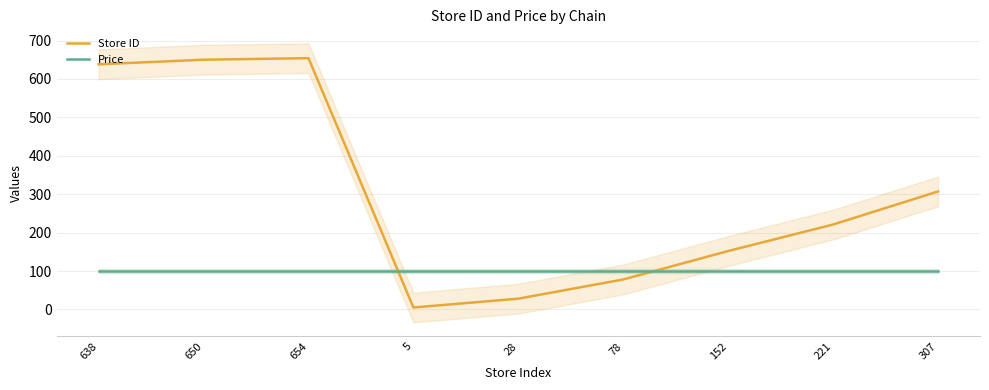

Which series has the largest range (max minus min)?

Store ID